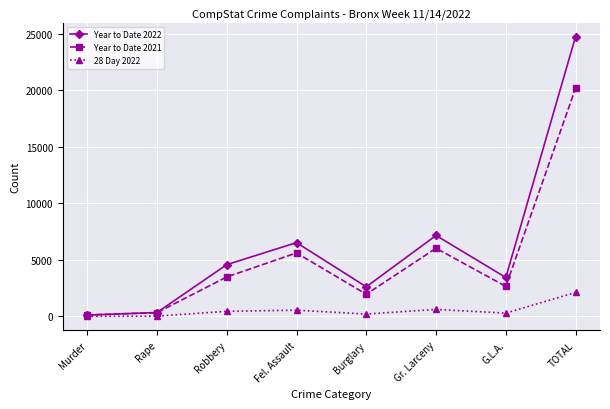

At which category is the sum across all series the highest?

TOTAL